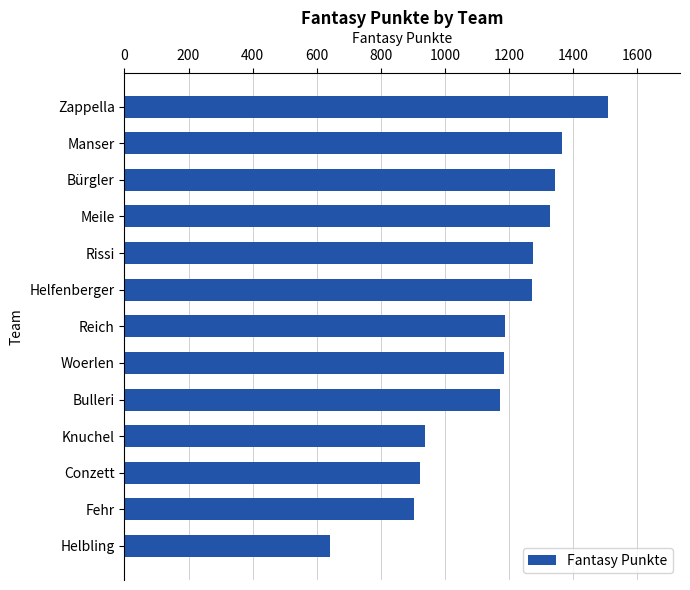

True or false: the data shows 865 at Rissi.

False